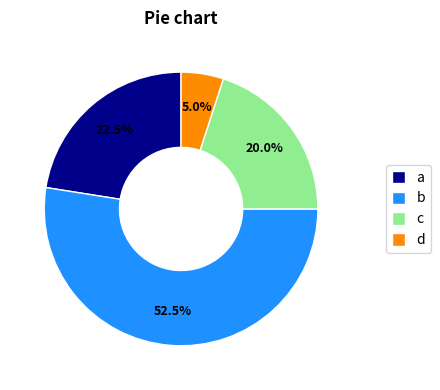

Between c and d, which is larger?

c